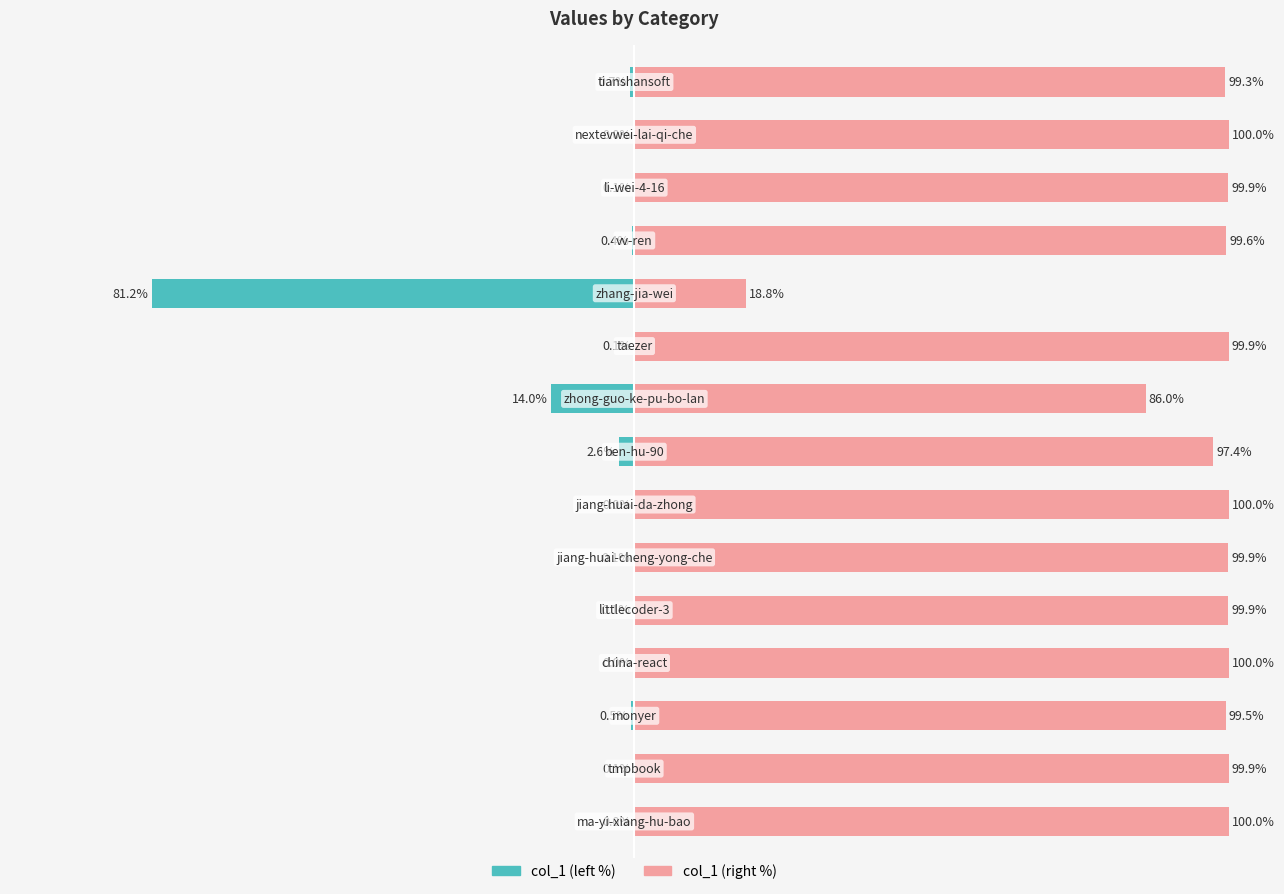

At how many categories does at least one series exceed -54?

15